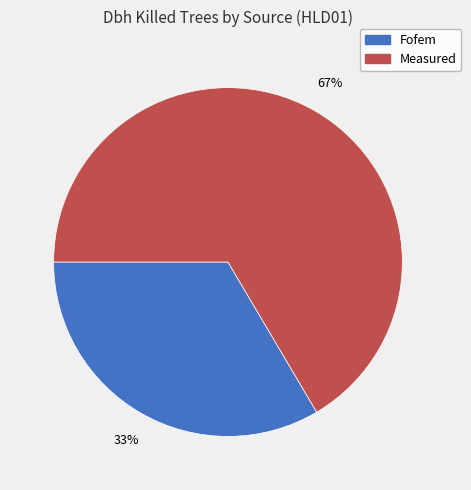

To the nearest percent, what is the average slice percentage?

50%